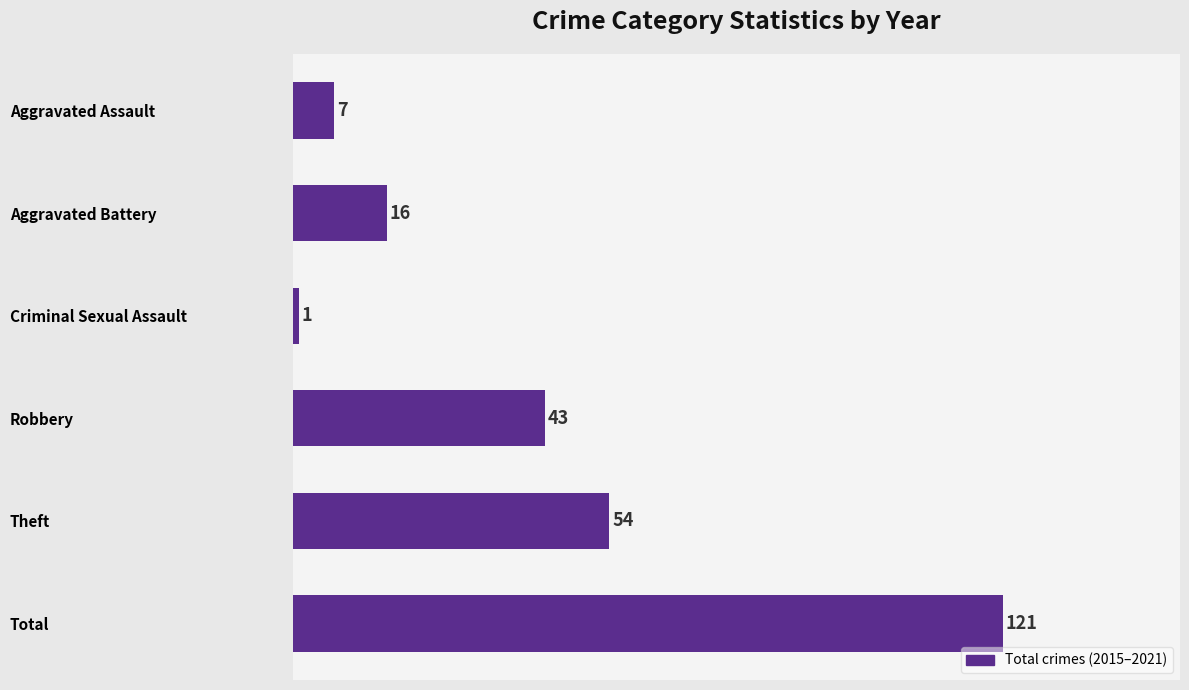

List the labels in order of value, largest first.

Total, Theft, Robbery, Aggravated Battery, Aggravated Assault, Criminal Sexual Assault